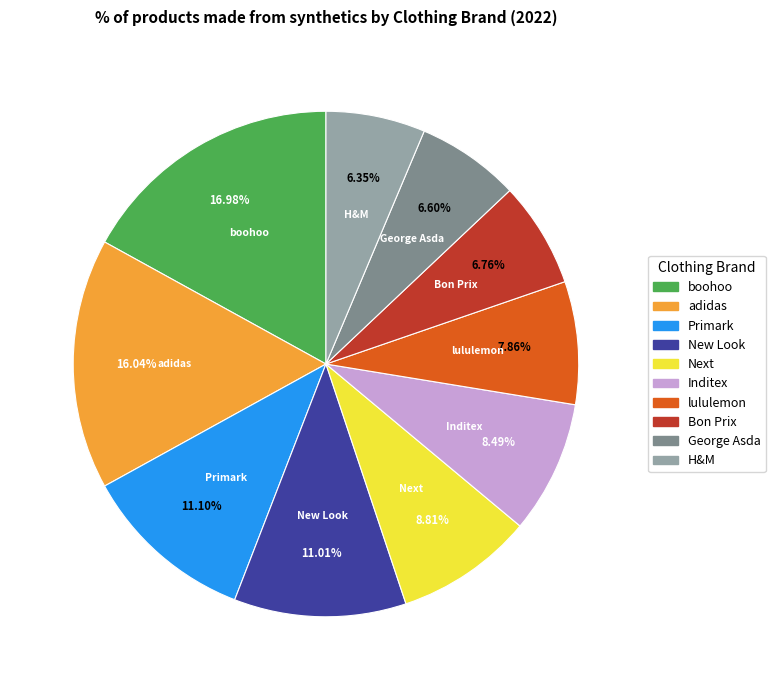

Which slice is the largest?

boohoo